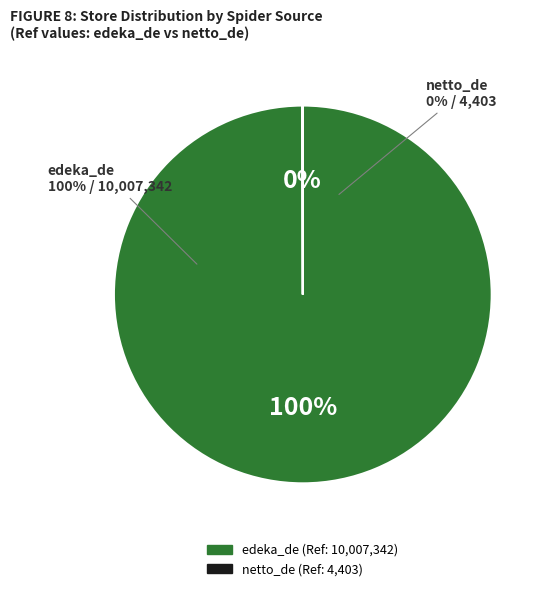

How many segments does this pie chart have?

2